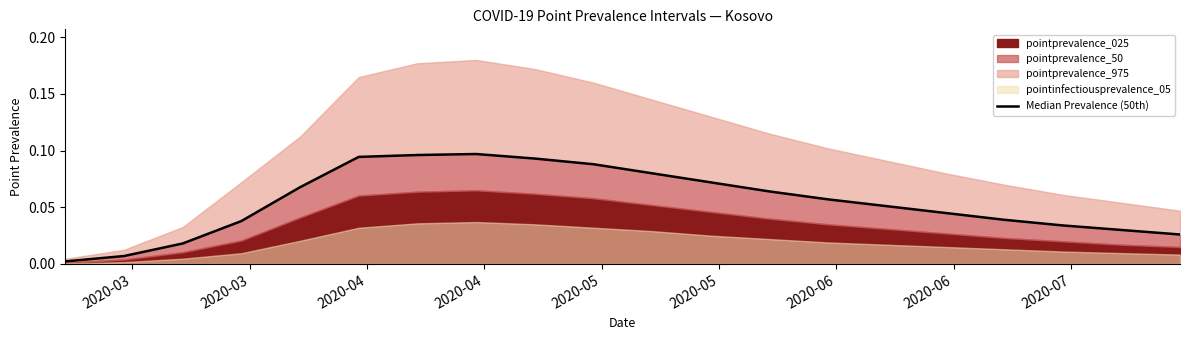

Is it true that the value at 18 is 0.0?

False